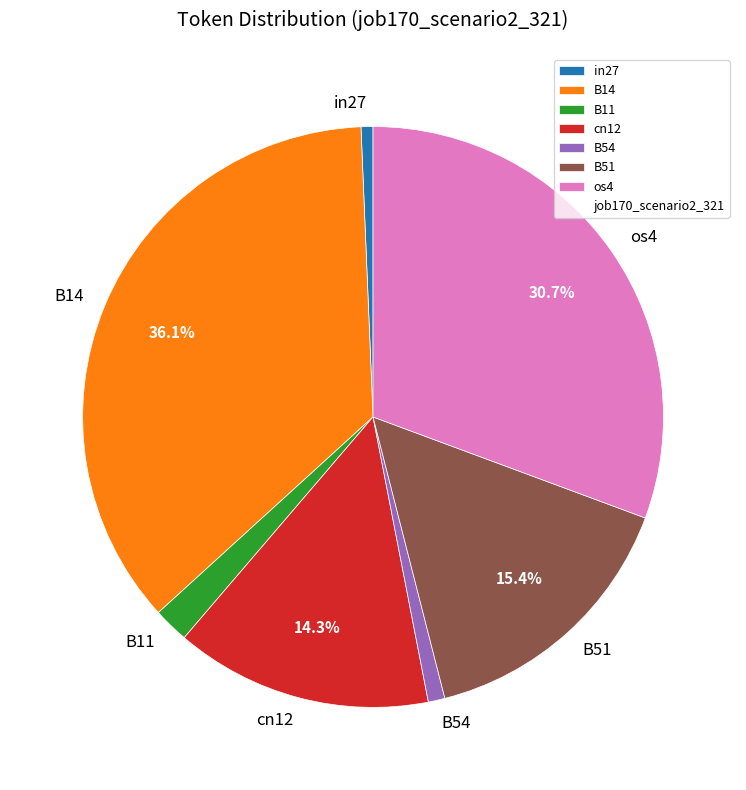

Which has a higher value, in27 or B51?

B51